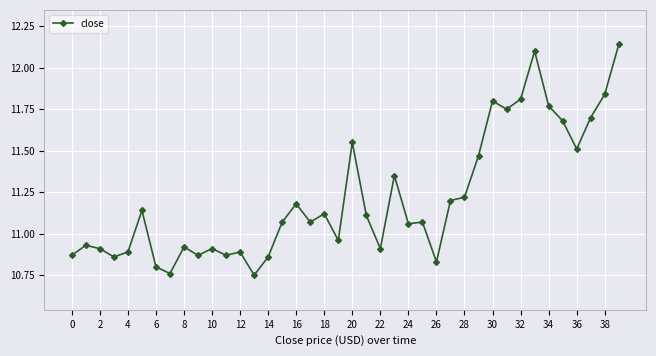

How many lines are shown in the chart?

1